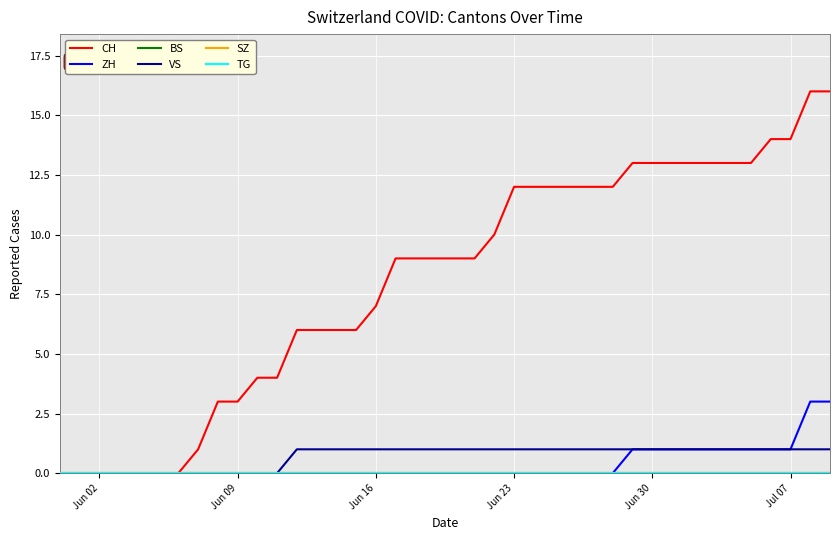

Is this an area chart (filled region under the line)?

No